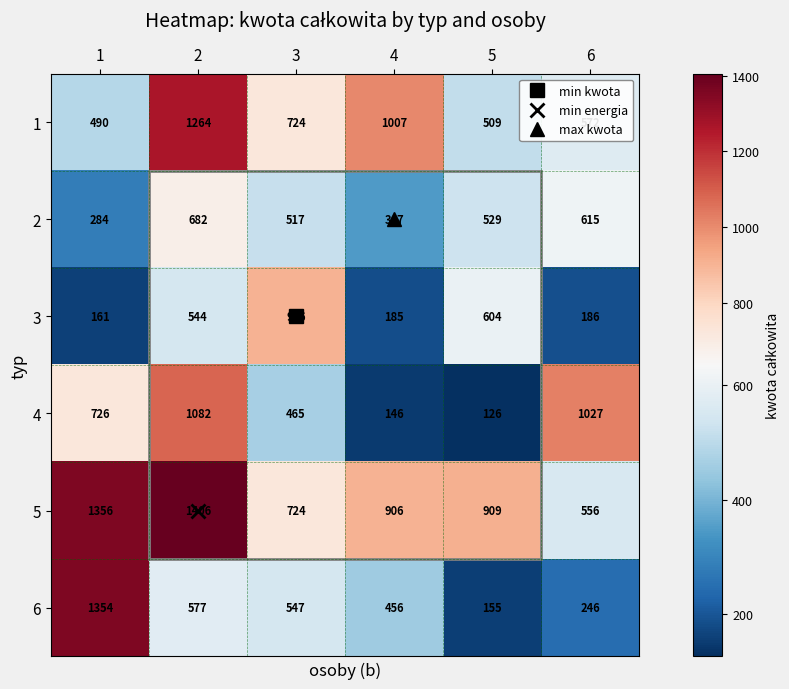

What is the greatest value displayed?

1406